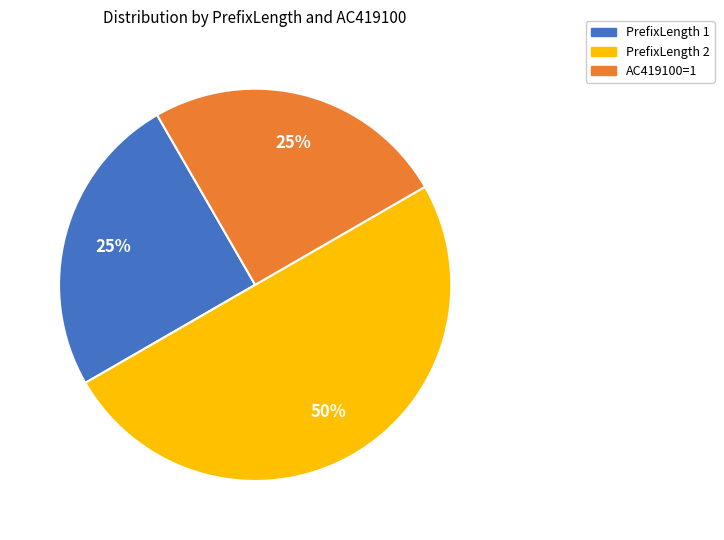

To the nearest percent, what is the average slice percentage?

33%